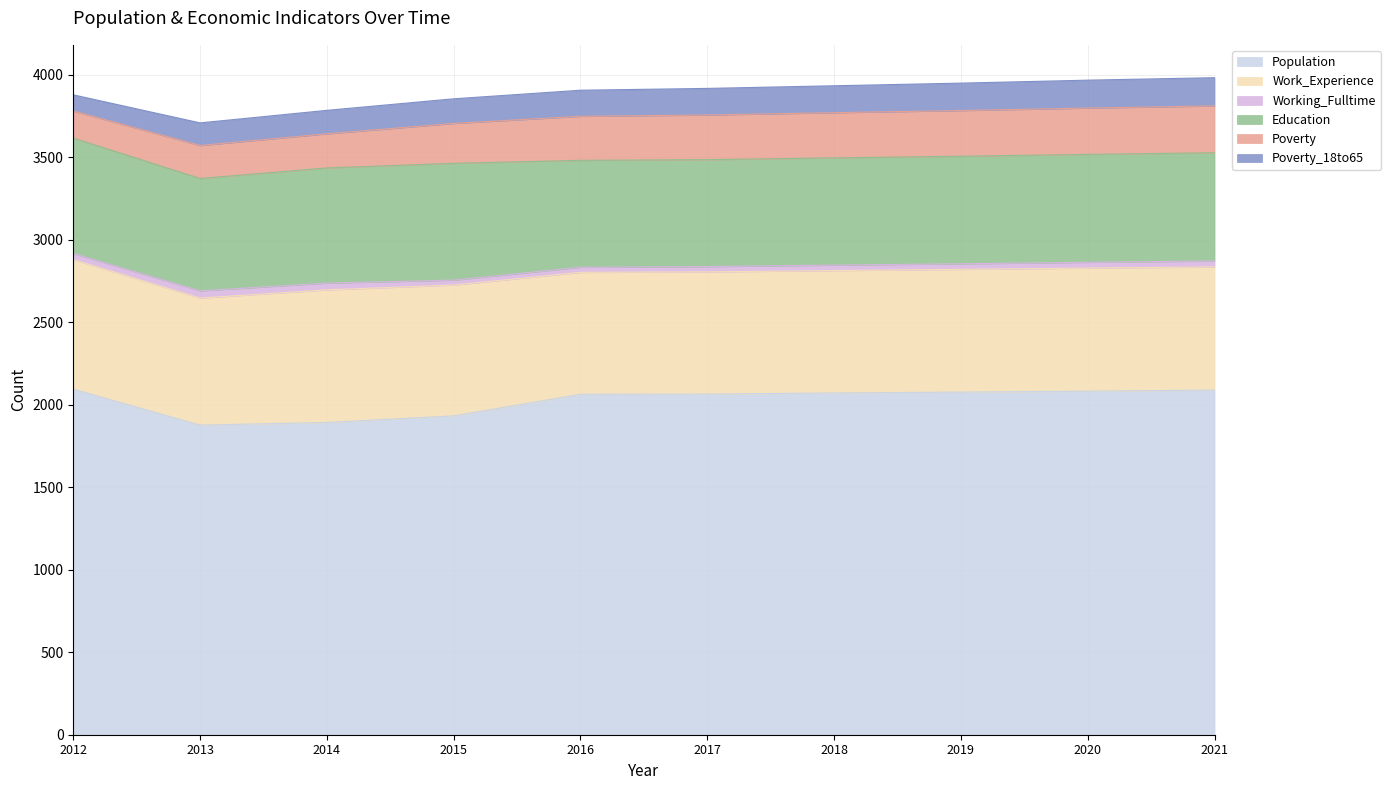

What is the difference between the highest and lowest values at 2015?

1903